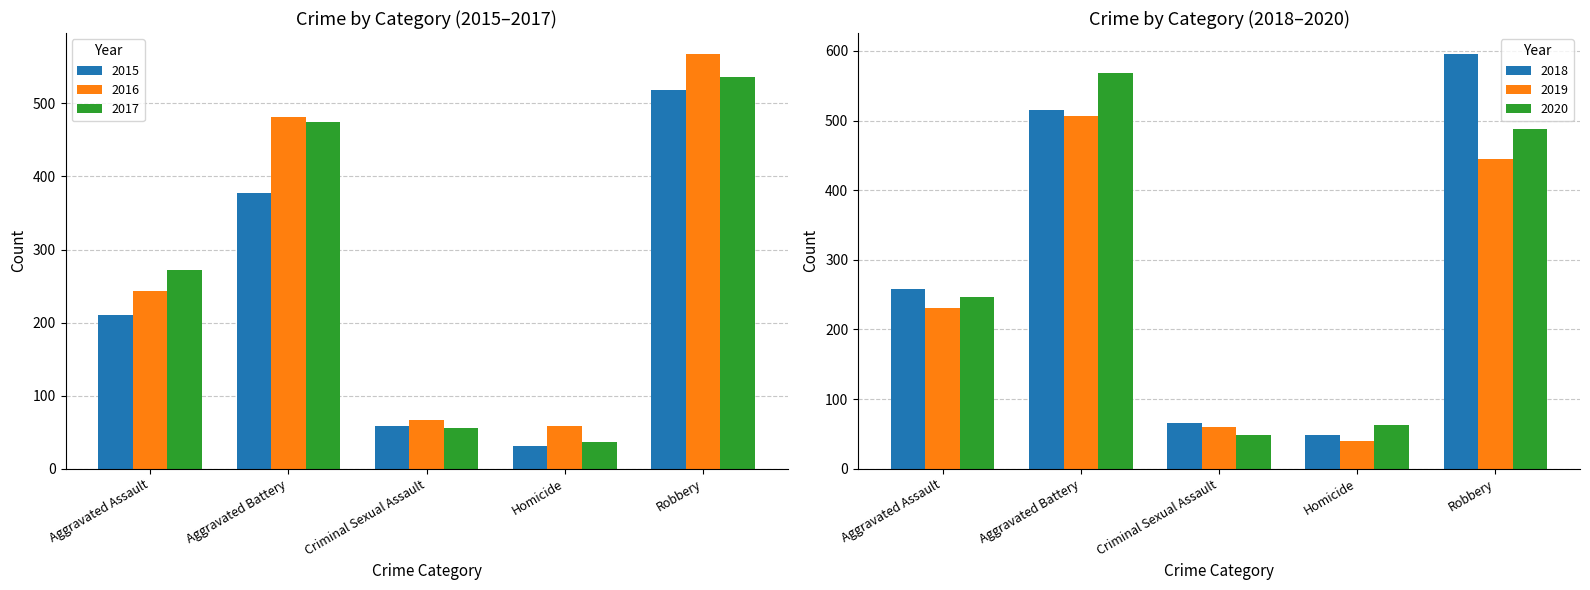

At how many categories does at least one series exceed 205?

3